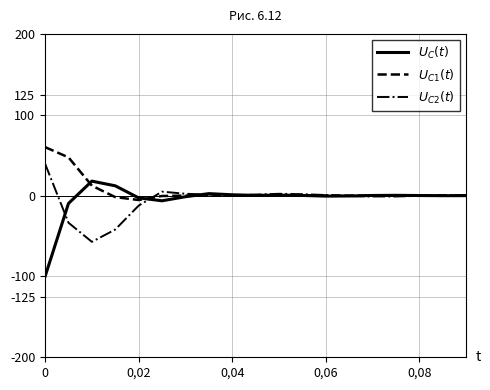

What is the maximum value shown in the chart?

59.9